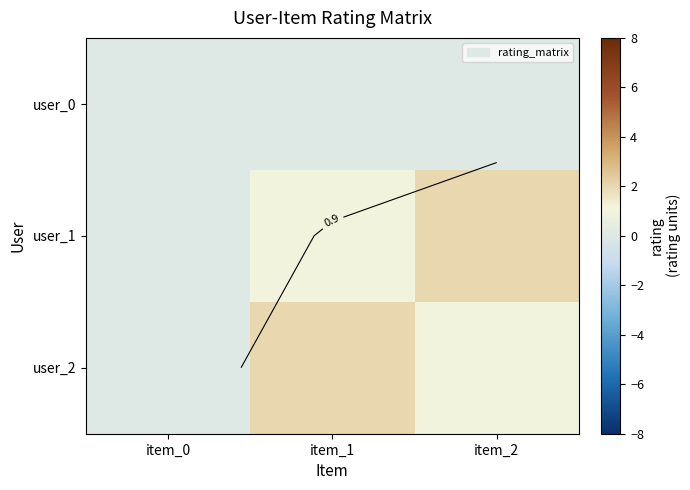

List the series in order of their peak value, lowest first.

user_0, user_1, user_2